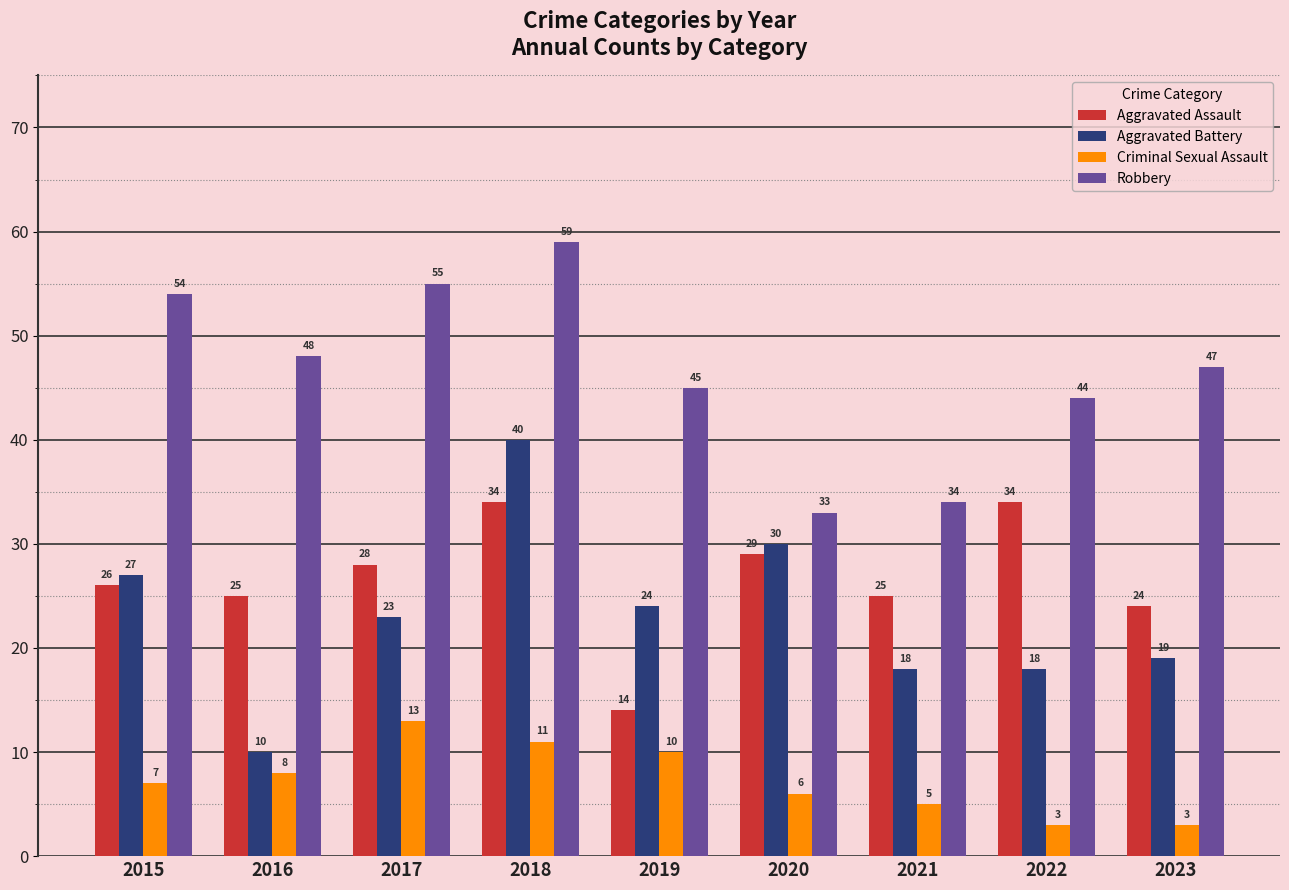

Rank the series at 2021 from lowest to highest value.

Criminal Sexual Assault, Aggravated Battery, Aggravated Assault, Robbery